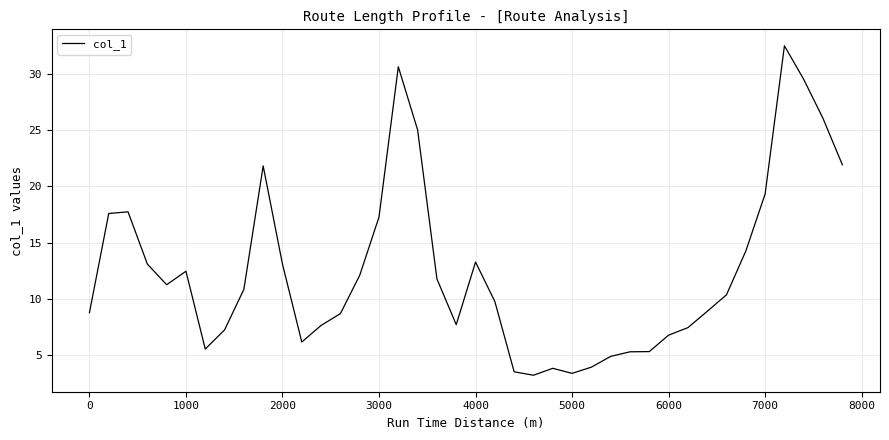

What is the difference between the maximum and minimum values?

29.3